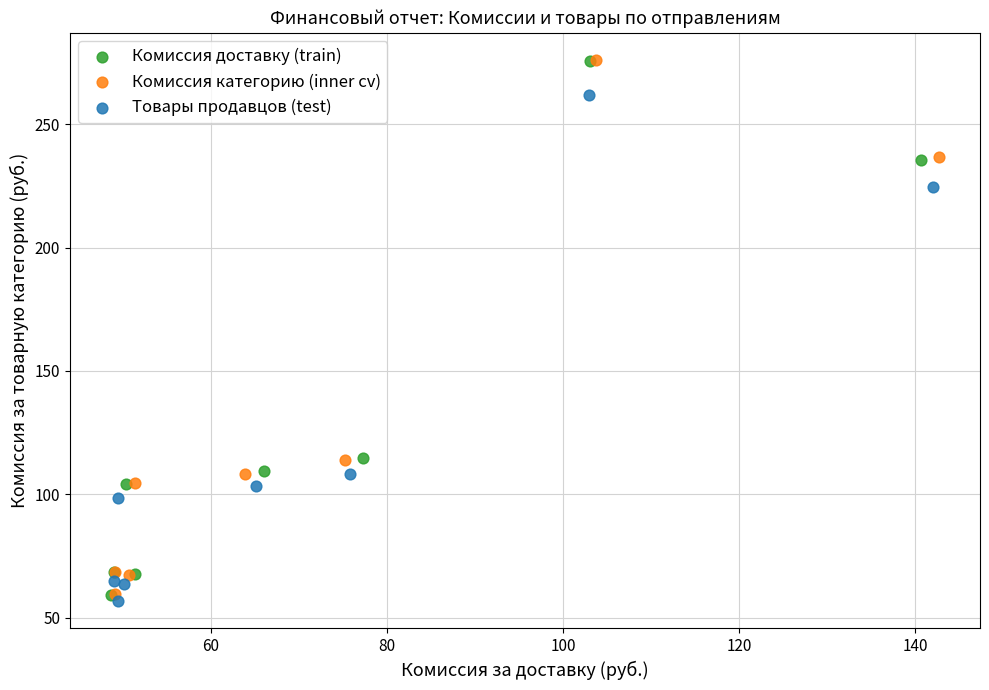

Which series has the largest Y range (max minus min)?

Комиссия категорию (inner cv)